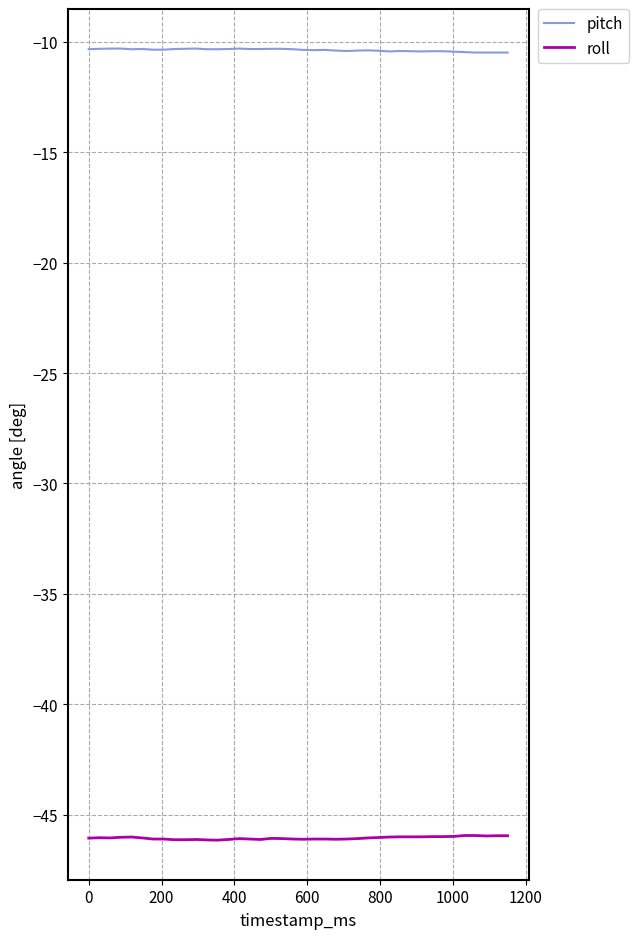

What are all the series names shown in the legend?

pitch, roll